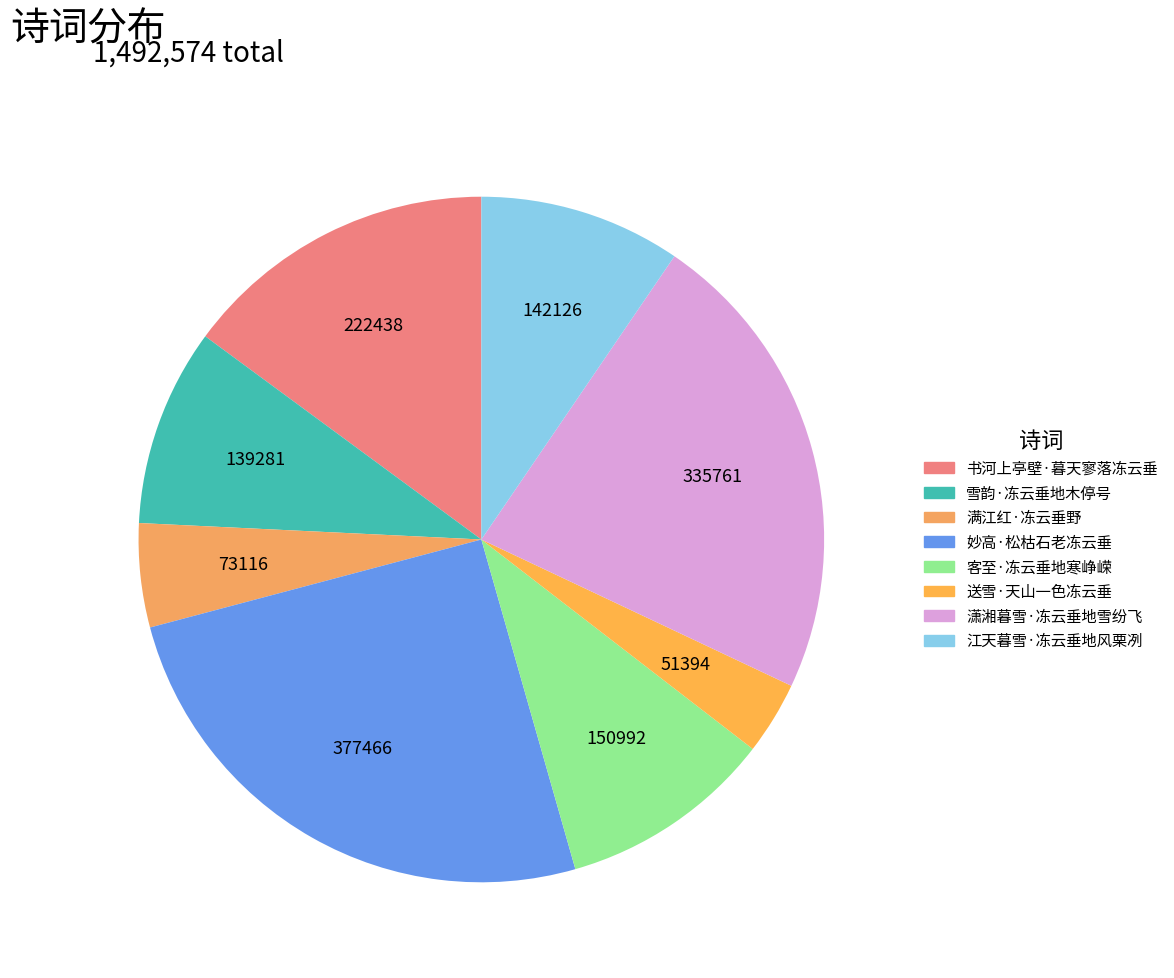

To the nearest percent, what is the average slice percentage?

12%